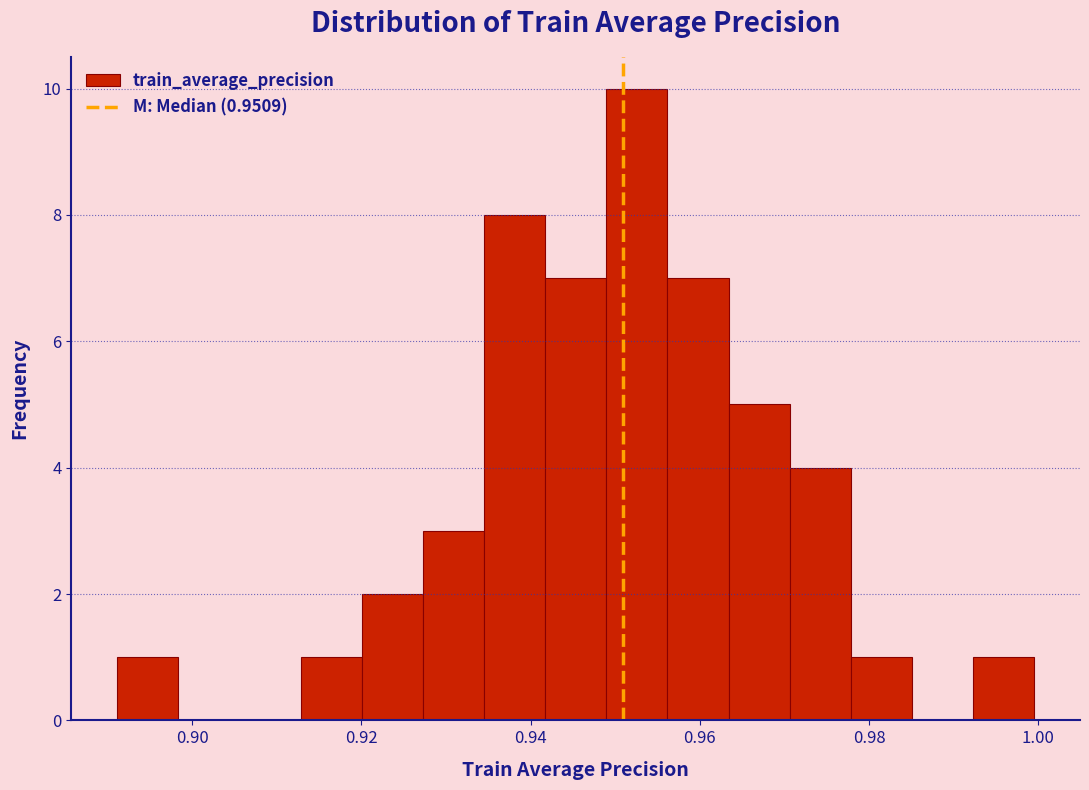

Read against the x-axis, roughly where is the centre of the tallest bar?

0.952